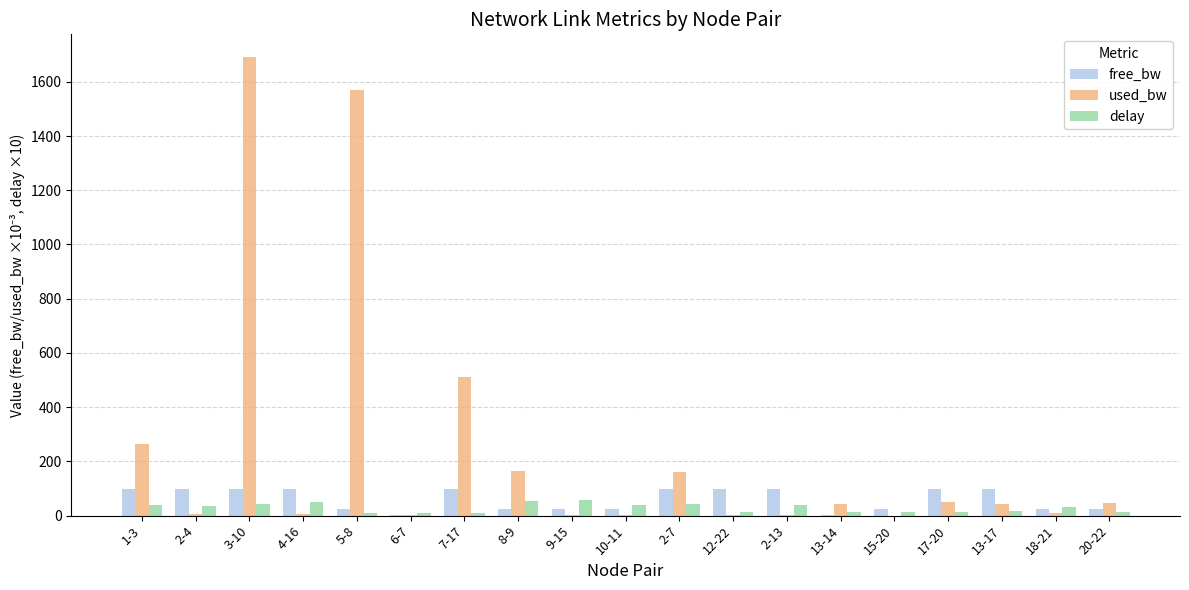

Between 1-3 and 4-16, which series saw the biggest shift?

used_bw